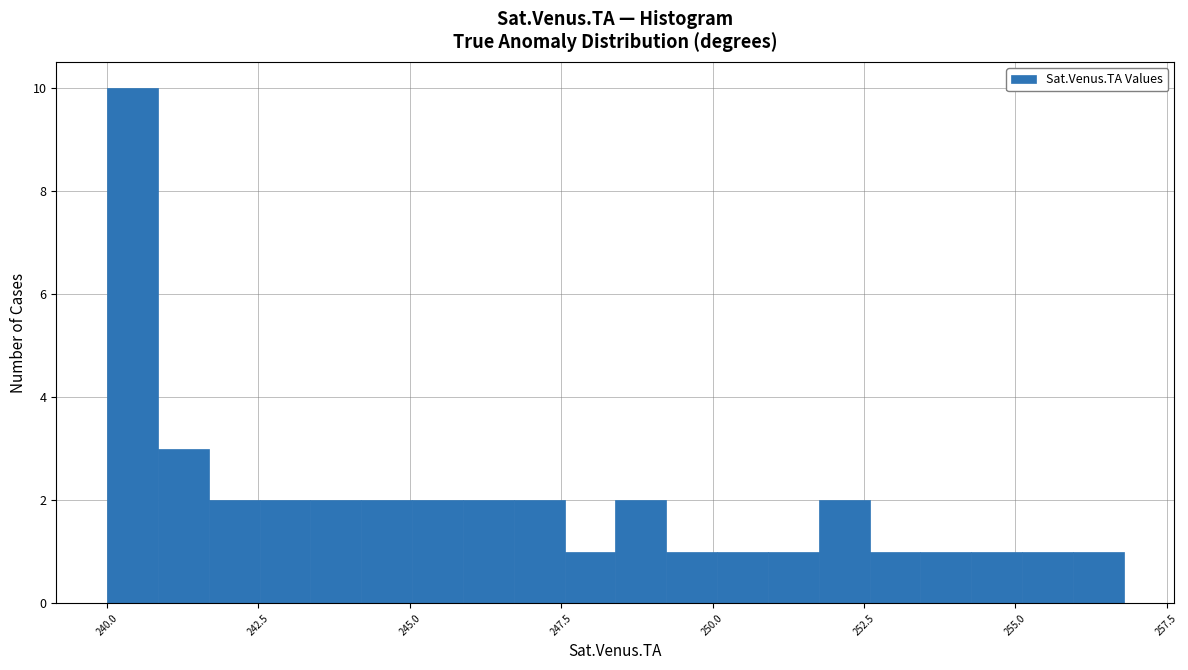

Around what value on the x-axis is the tallest bar? Give the approximate position of its centre, as read against the axis.

240.5